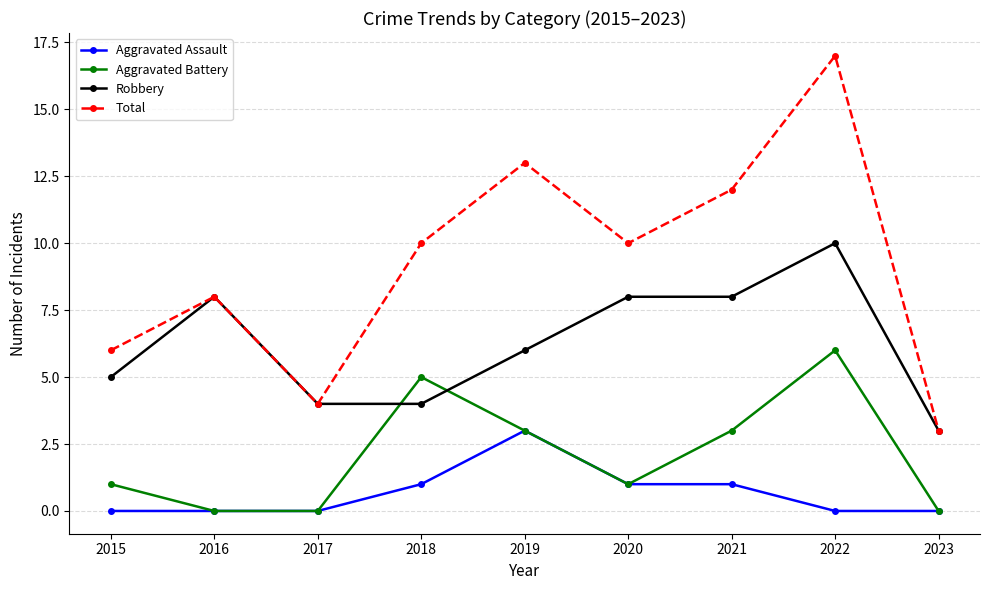

Count the Robbery values in the range 4 to 8.

7